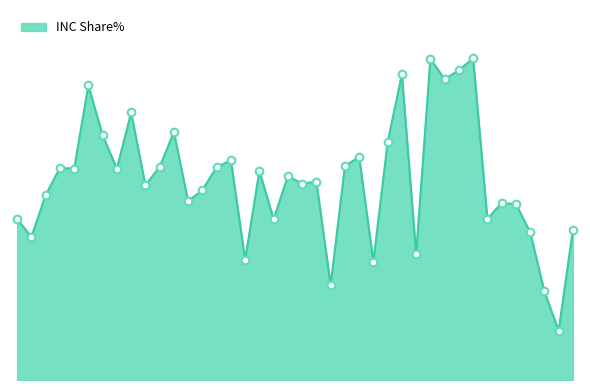

Is this an area chart (filled region under the line)?

Yes